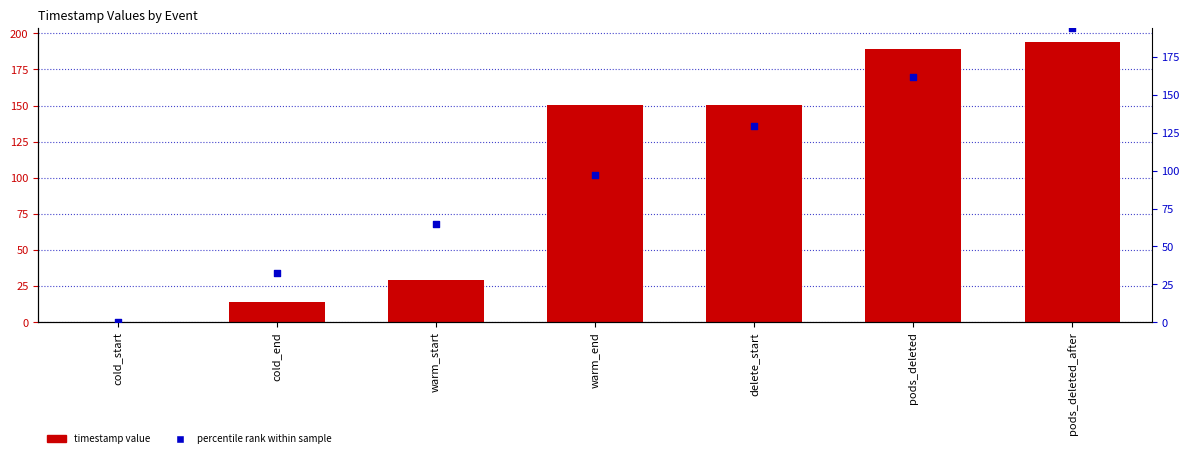

Which series has the largest total across all categories?

col_1